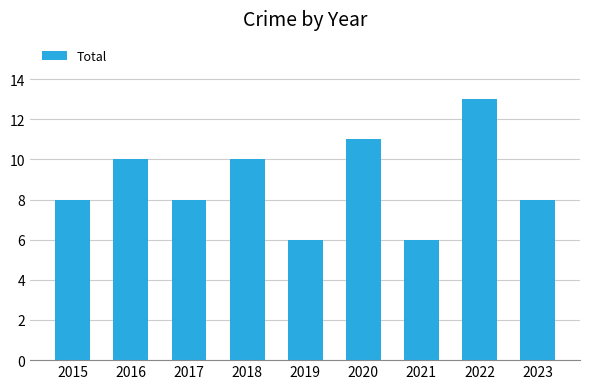

What is the average value?

9